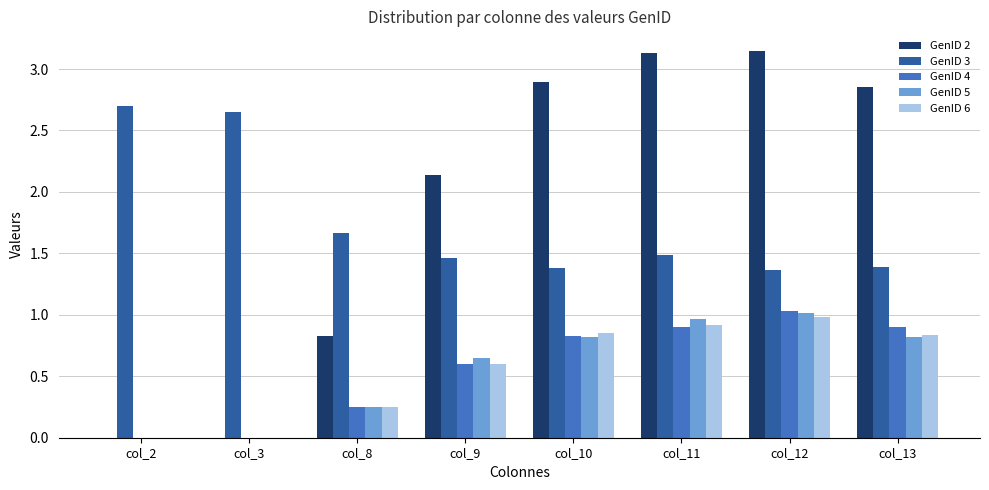

What is the spread (max minus min) of values at col_12?

2.2